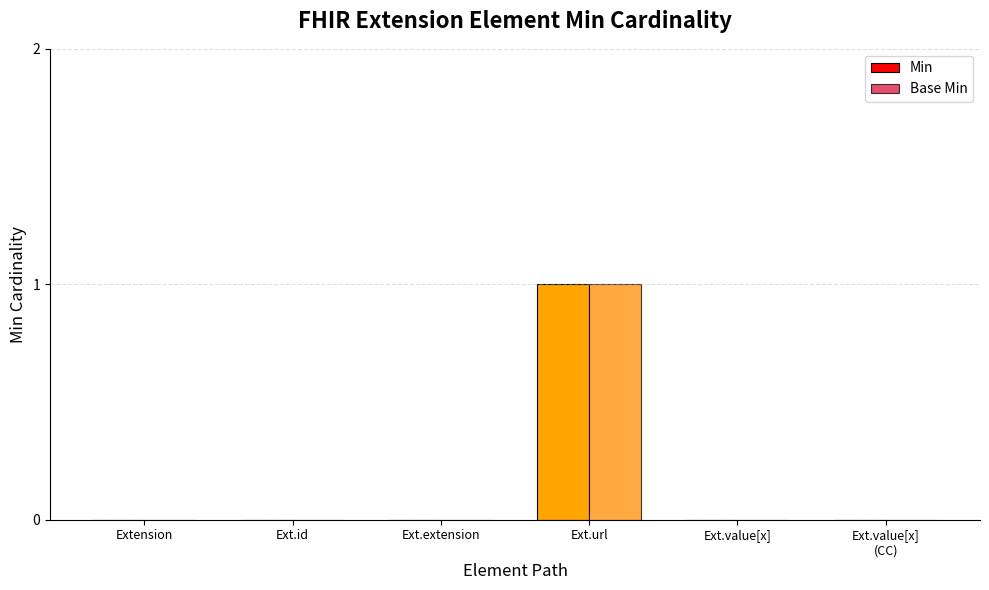

What is the difference between the Min values at Ext.value[x] and Ext.url?

1